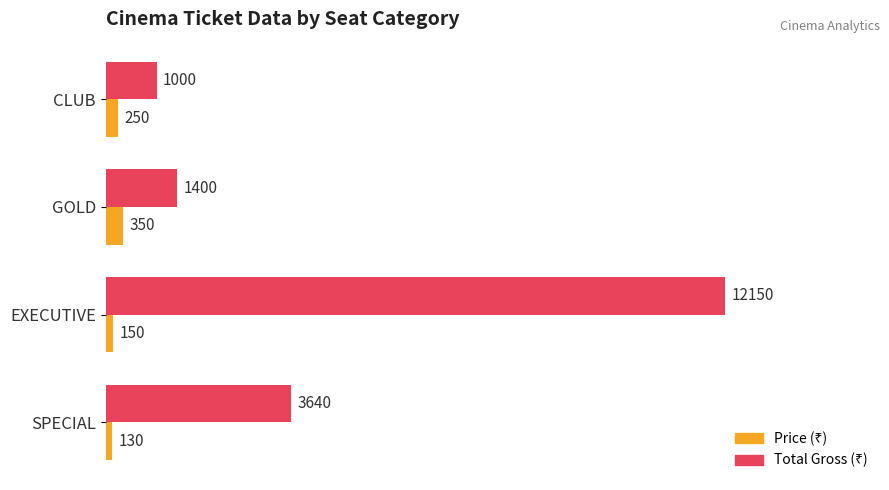

At which category is the sum across all series the highest?

EXECUTIVE